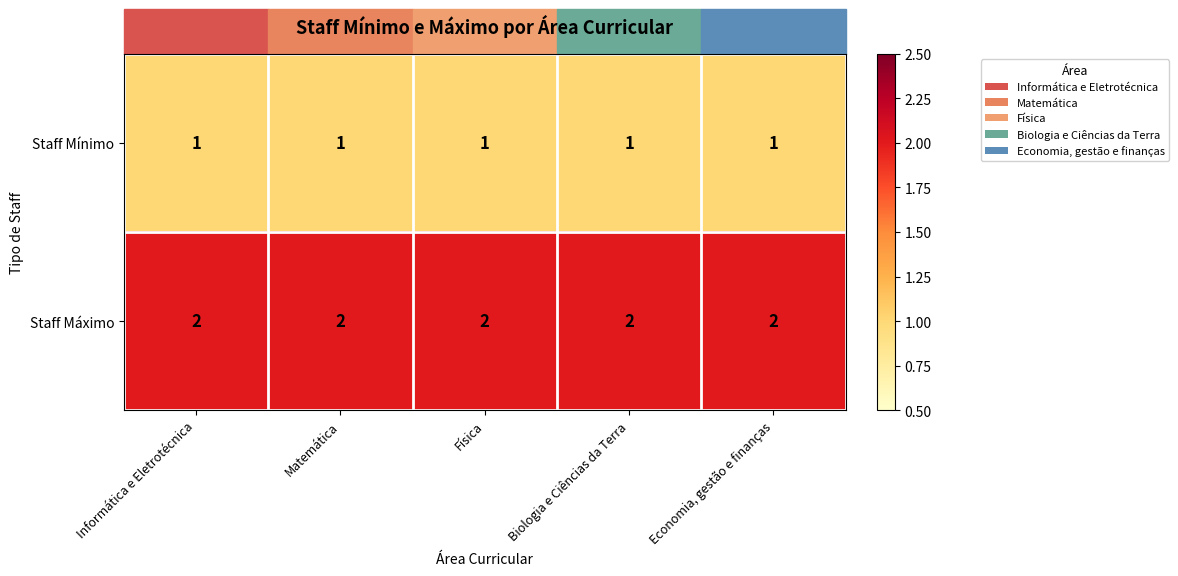

Rank the series by their average value, from lowest to highest.

Staff Mínimo, Staff Máximo